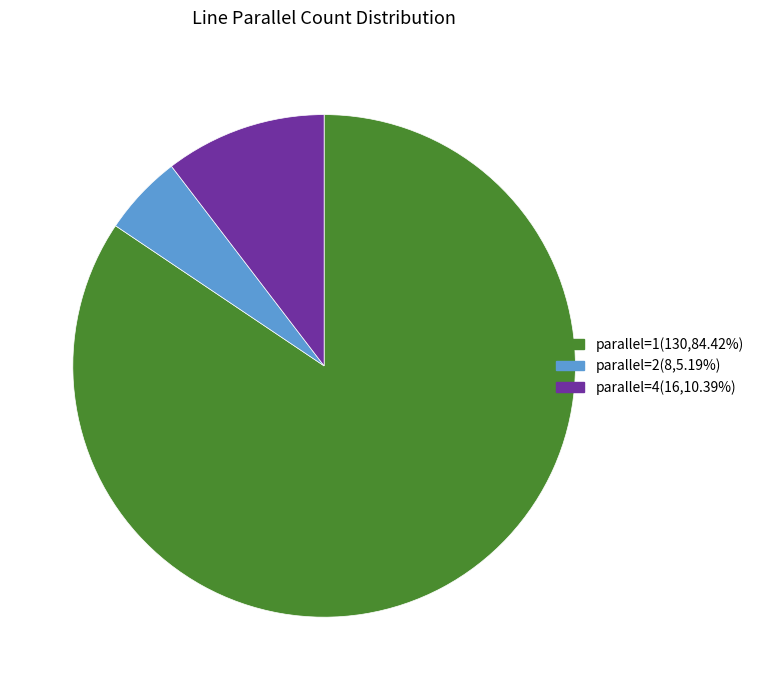

Rank the categories by value from highest to lowest.

parallel=1, parallel=4, parallel=2